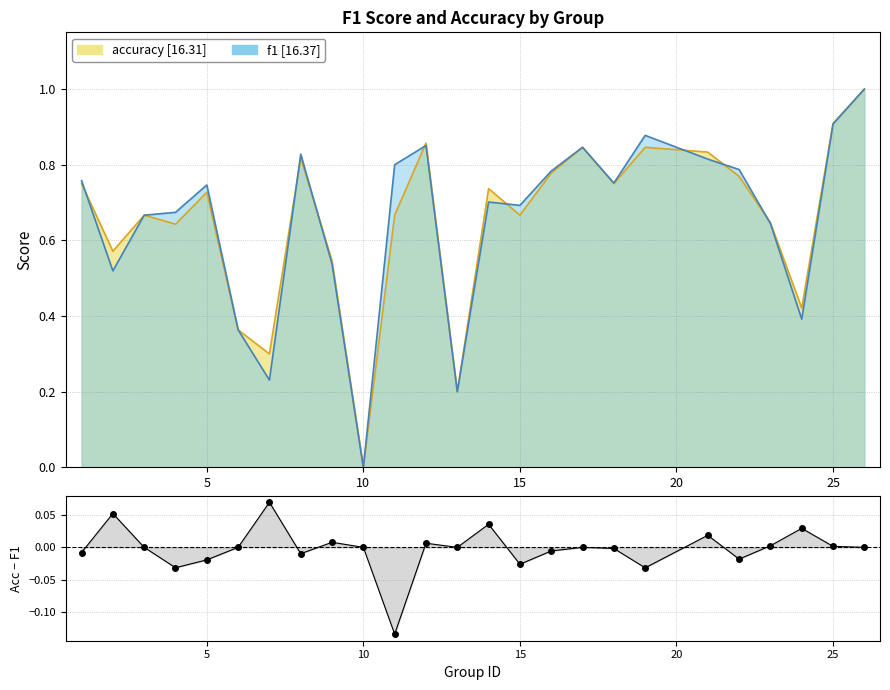

How many data points are less than 0?

10